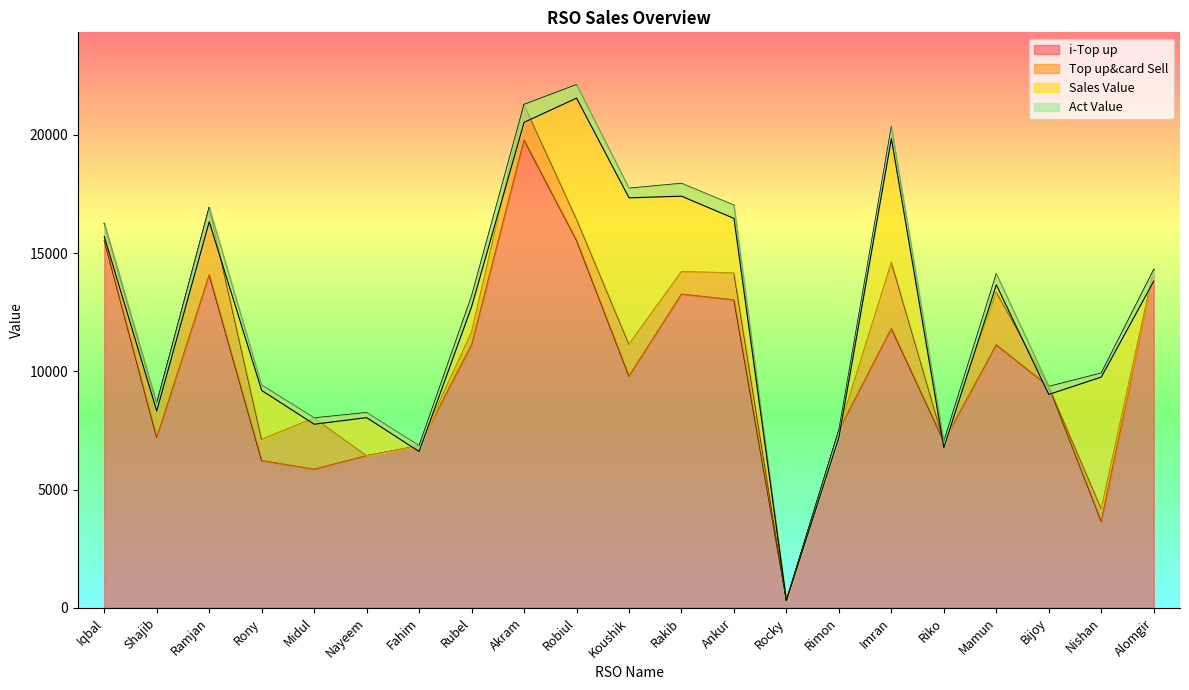

How many interior local peaks does the Sales Value series have?

6